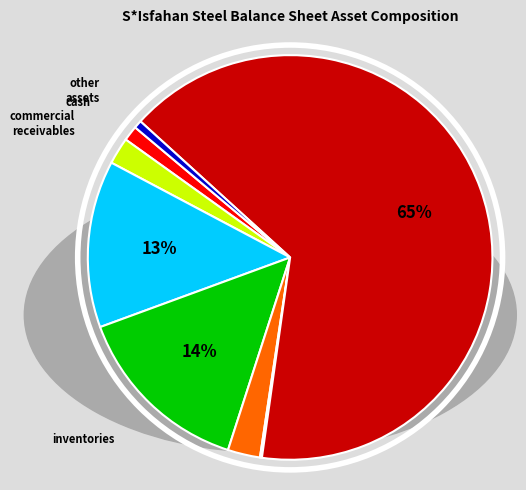

Which category has the biggest portion of the pie?

tangible fixed-assets